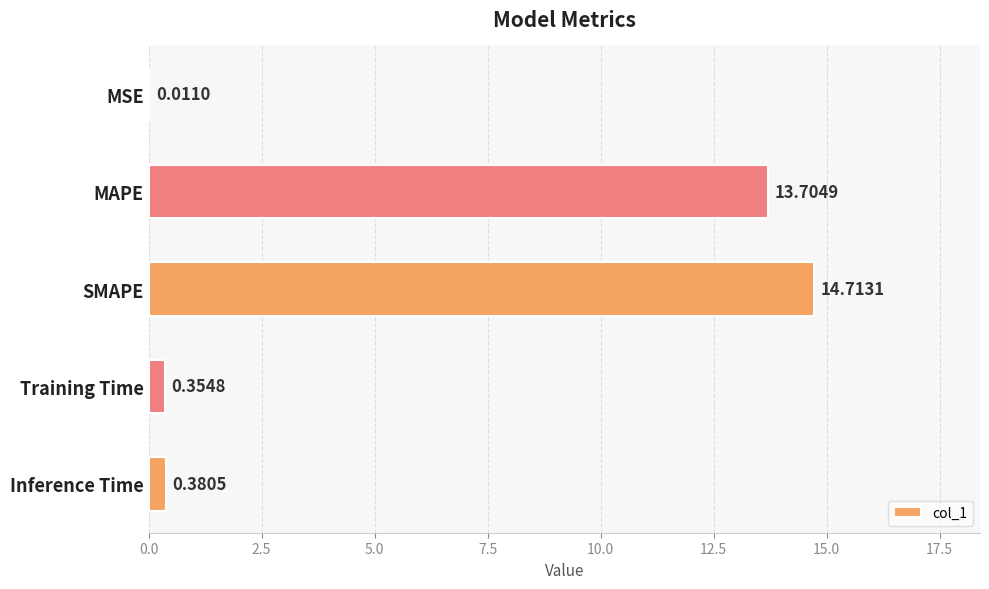

At which label is the value closest to 7?

Inference Time